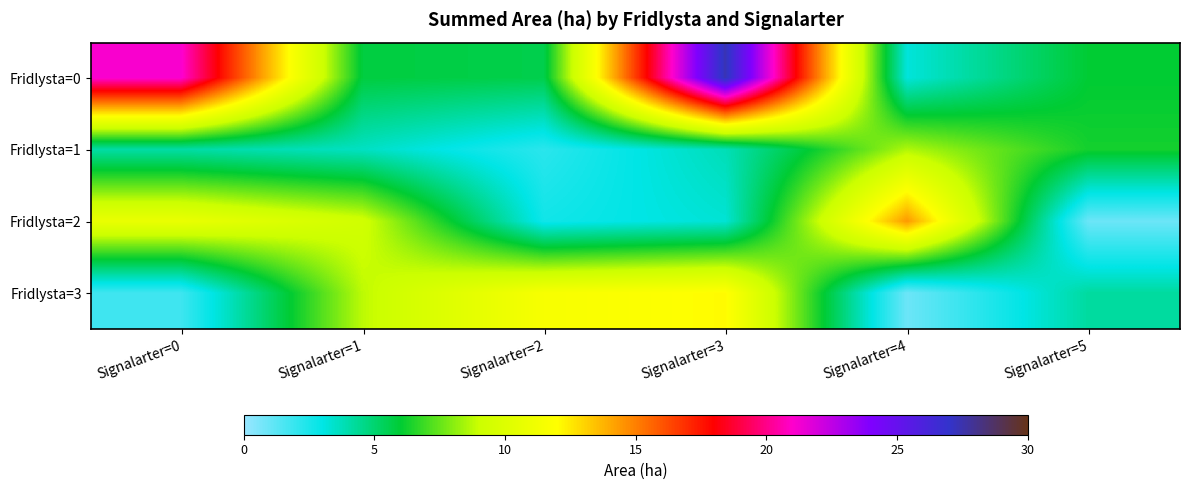

What is the minimum value shown in the chart?

0.9